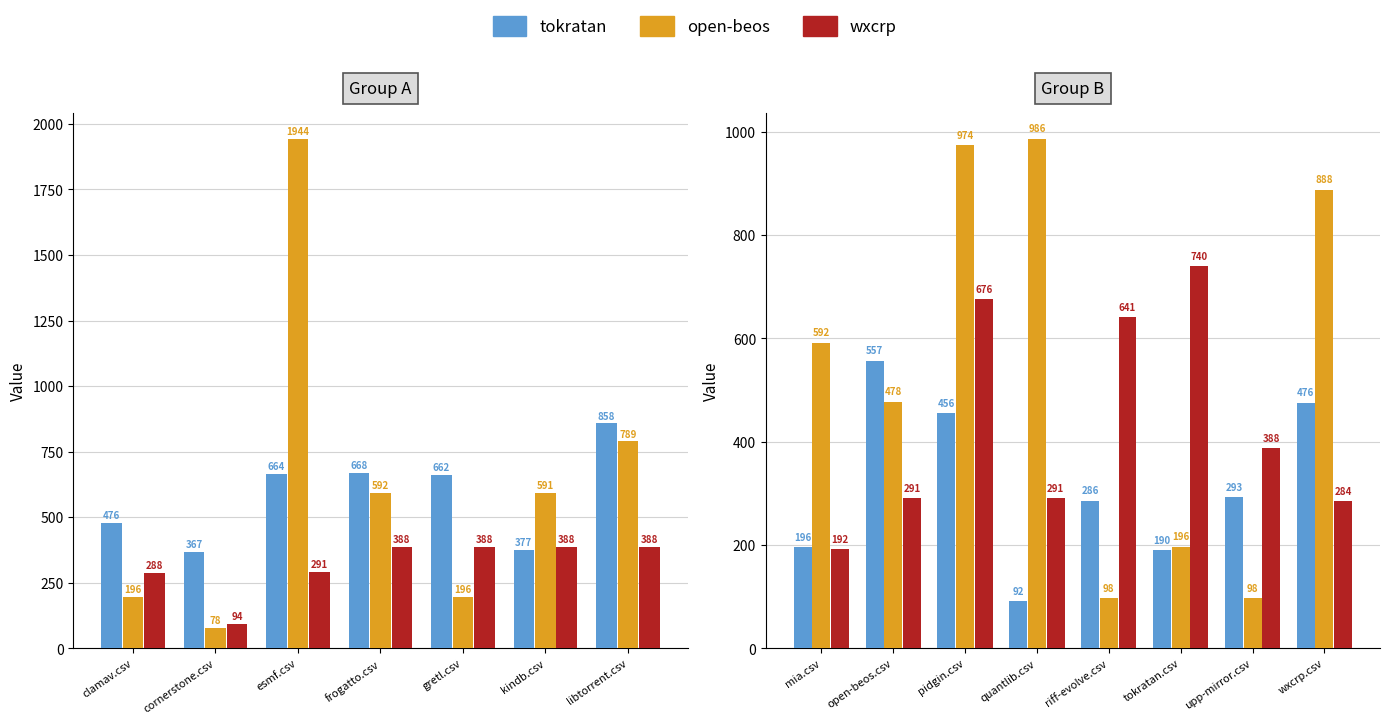

What are all the series names shown in the legend?

tokratan, open-beos, wxcrp